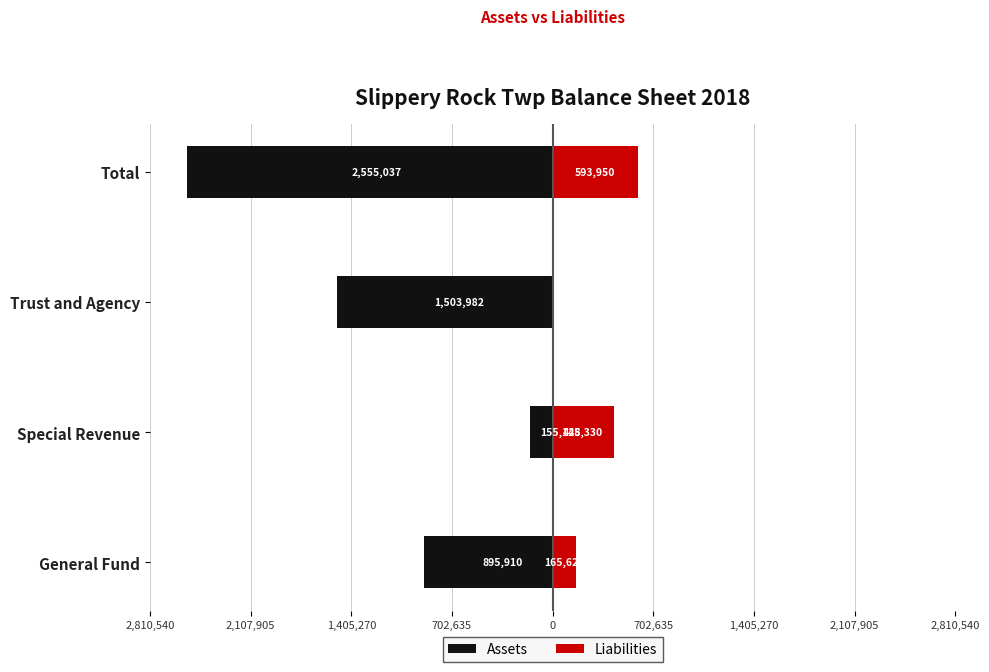

Are the bars horizontal?

Yes